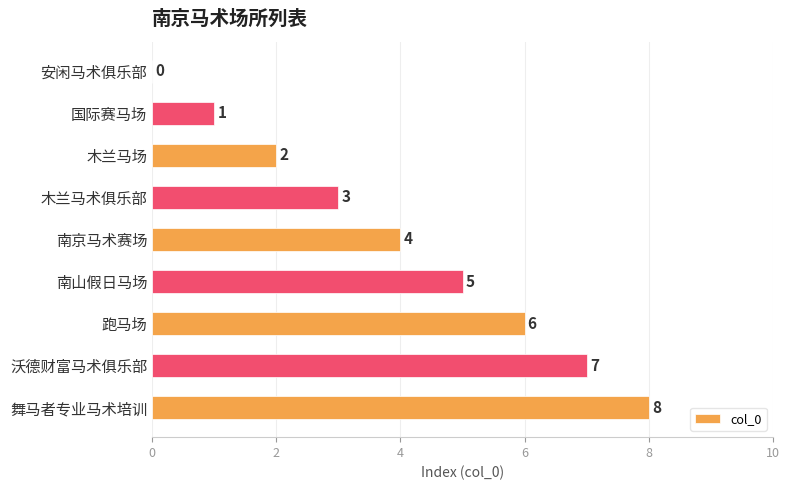

Which has a higher value, 舞马者专业马术培训 or 沃德财富马术俱乐部?

舞马者专业马术培训